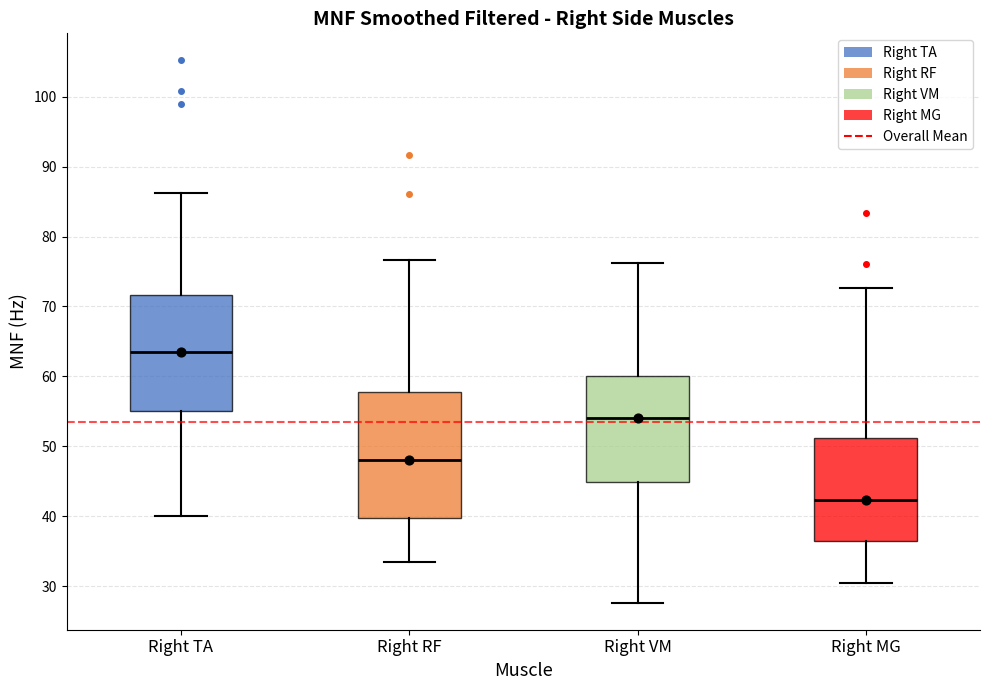

Reading left to right, read every box against the y-axis: the position of its median line, the range the box covers, and the ends of its whiskers. The values are not printed on the chart, so give them approximately, as read against the axis.

Right TA: median 63, box 55 to 72, whiskers 40 to 86
Right RF: median 48, box 40 to 58, whiskers 33 to 77
Right VM: median 54, box 45 to 60, whiskers 28 to 76
Right MG: median 42, box 37 to 51, whiskers 30 to 73